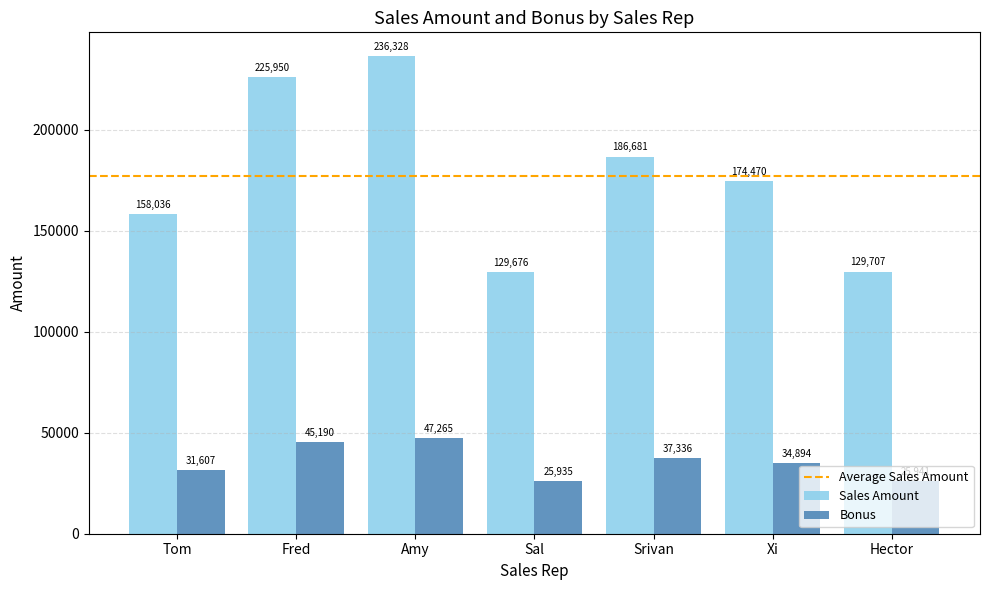

How many categories are shown in the chart?

7